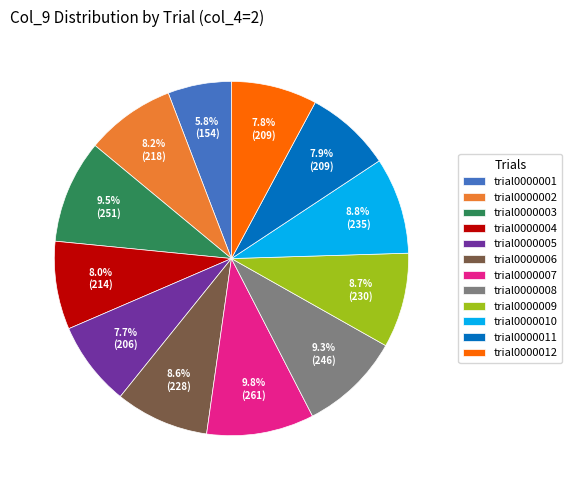

Does trial0000012 represent more than half of the total?

No